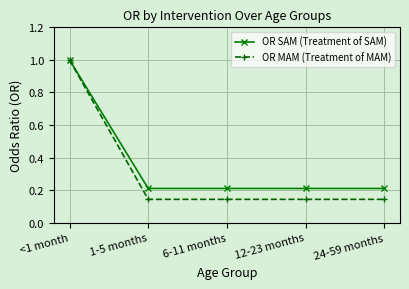

Which series has the largest range (max minus min)?

OR MAM (Treatment of MAM)